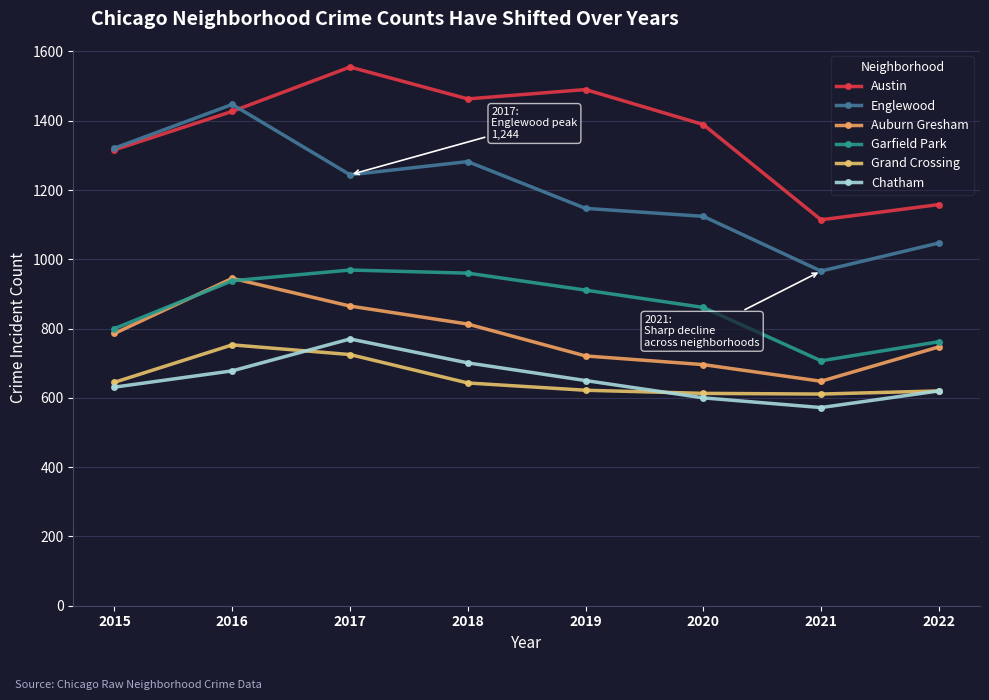

What value does the Austin series have at 2017?

1555